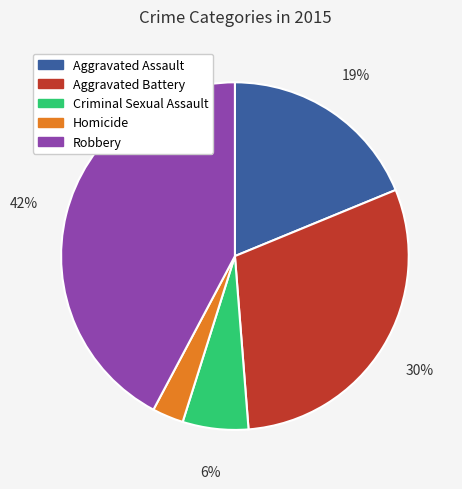

Which has a higher value, Robbery or Homicide?

Robbery